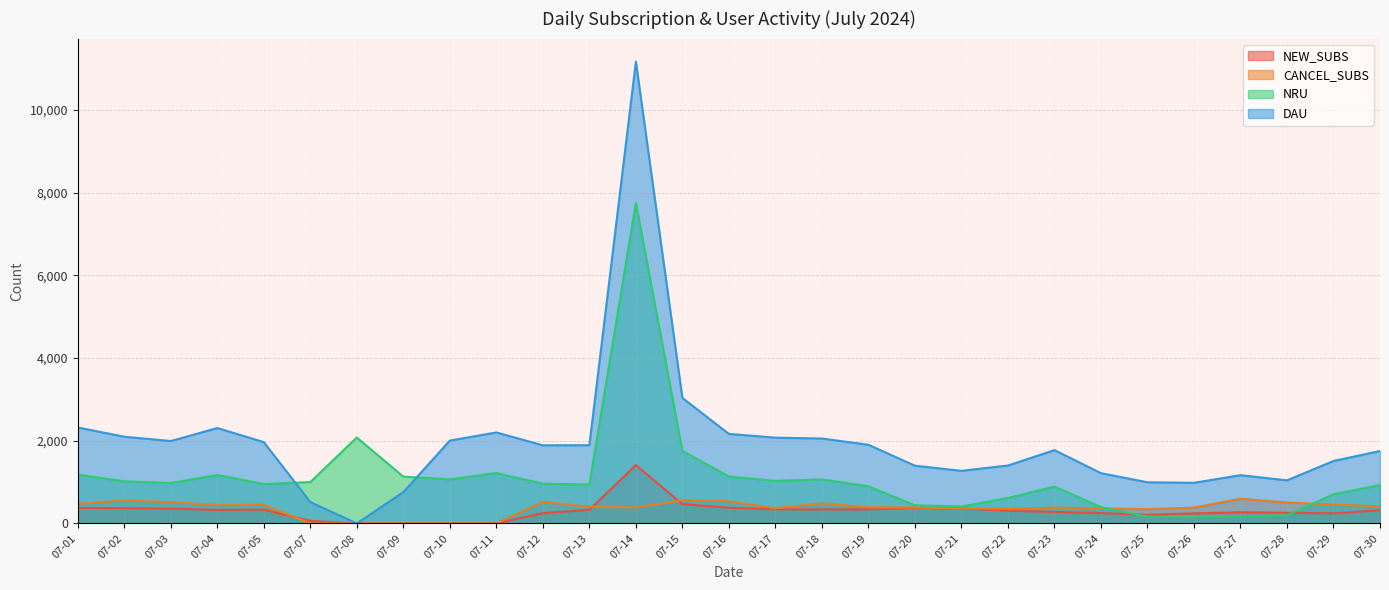

What is the total value across all series at 07-19?

3530